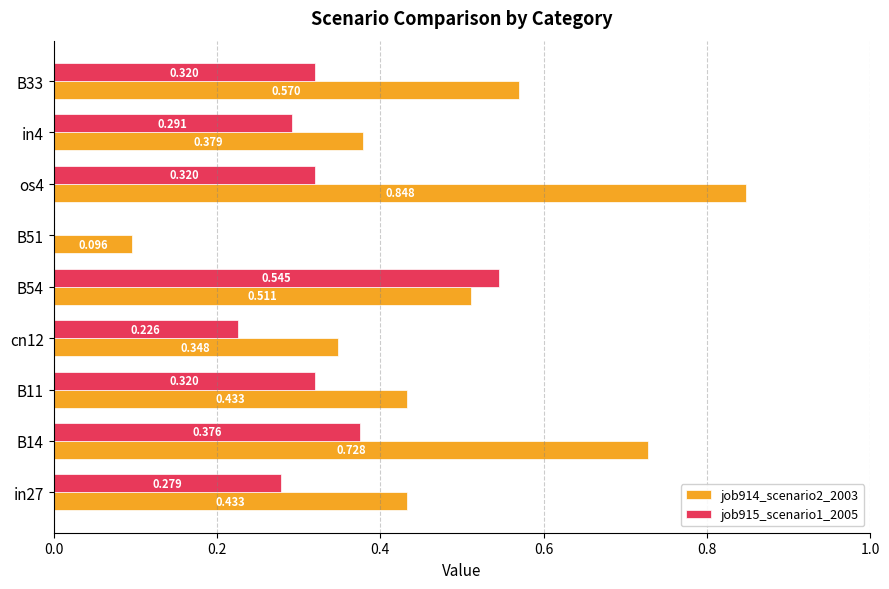

Is the value of job915_scenario1_2005 at in4 greater than the value of job914_scenario2_2003 at B11?

No